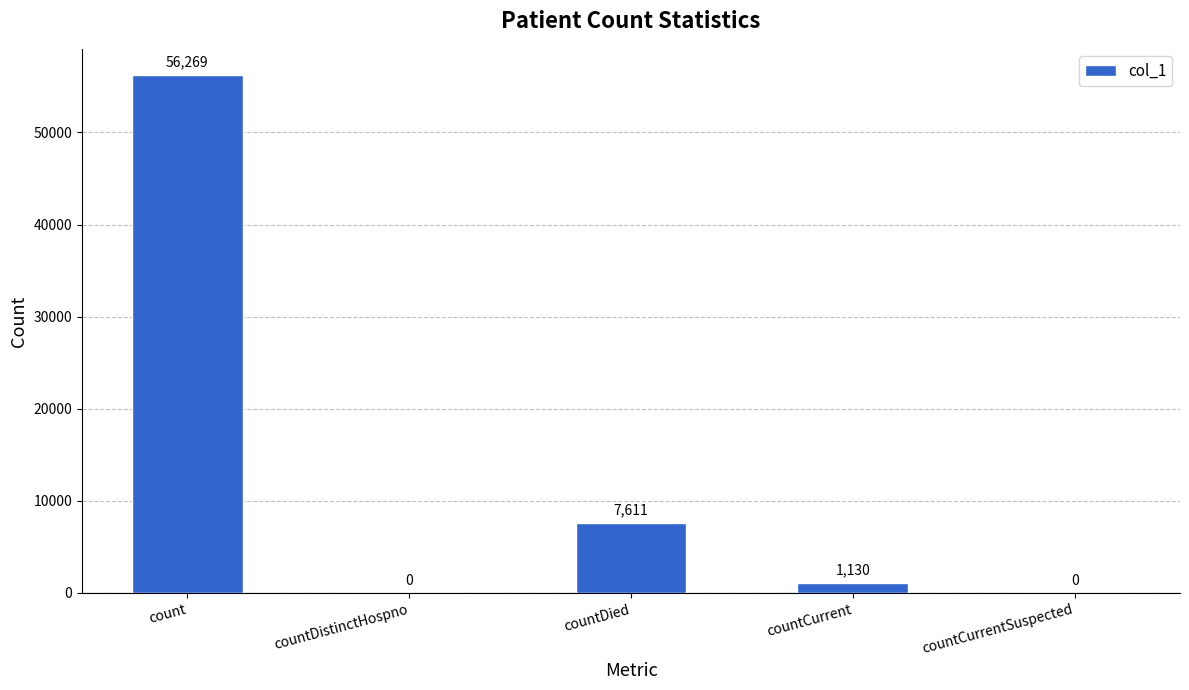

Reading left to right, list all the values displayed in this chart.

count=56269	countDistinctHospno=0	countDied=7611	countCurrent=1130	countCurrentSuspected=0